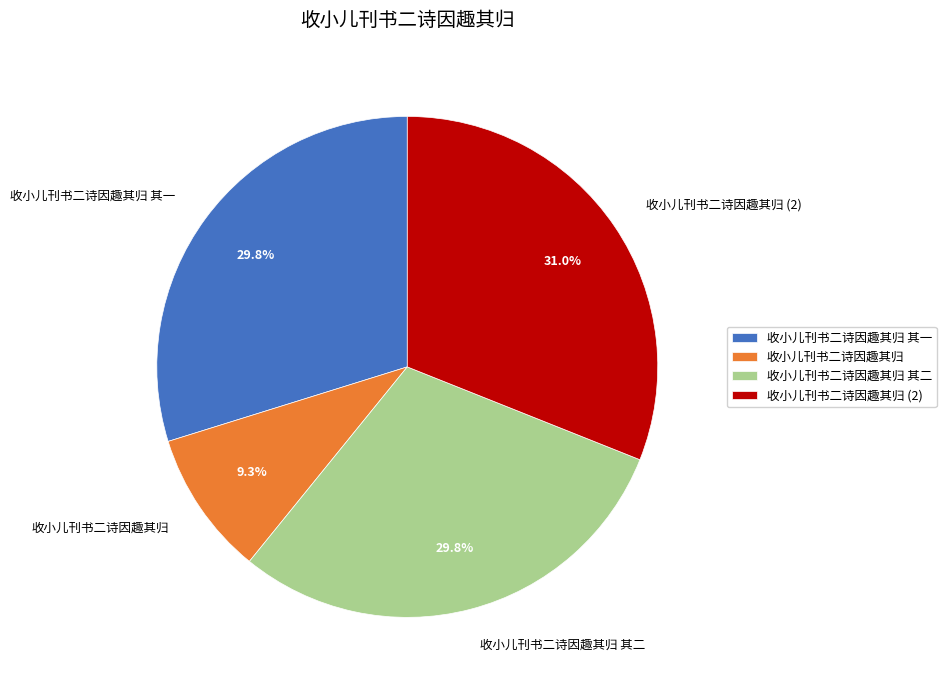

To the nearest percent, what is the difference between the largest and smallest slice percentages?

22%